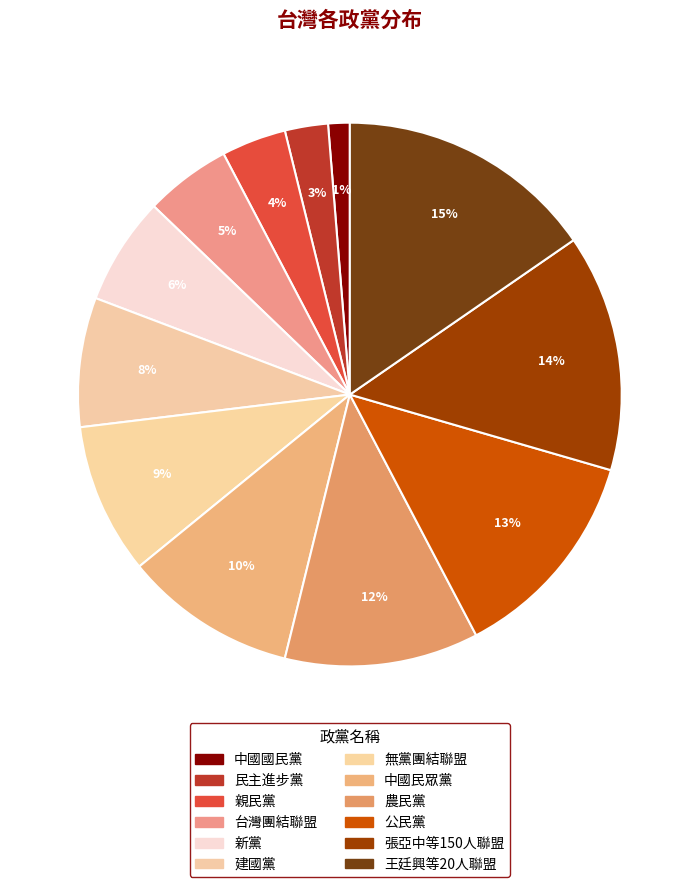

To the nearest percent, what percentage of the pie is 建國黨?

8%